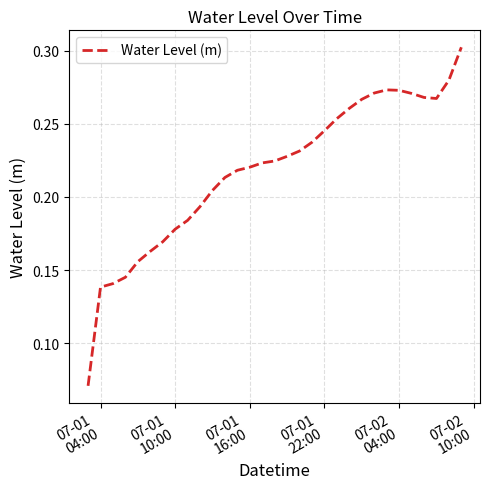

How many lines are shown in the chart?

1